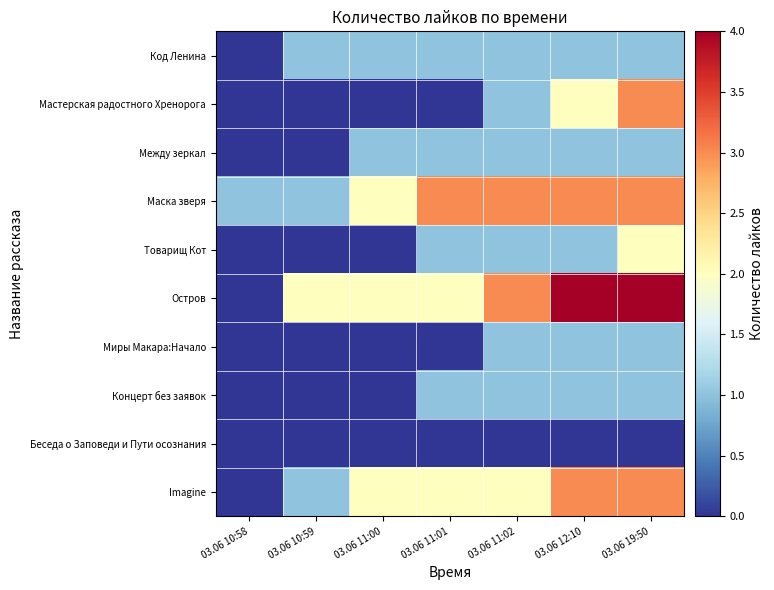

Reading left to right, what are all the values shown in this chart?

Код Ленина: 03.06 10:58=0	03.06 10:59=1	03.06 11:00=1	03.06 11:01=1	03.06 11:02=1	03.06 12:10=1	03.06 19:50=1
Мастерская радостного Хренорога: 03.06 10:58=0	03.06 10:59=0	03.06 11:00=0	03.06 11:01=0	03.06 11:02=1	03.06 12:10=2	03.06 19:50=3
Между зеркал: 03.06 10:58=0	03.06 10:59=0	03.06 11:00=1	03.06 11:01=1	03.06 11:02=1	03.06 12:10=1	03.06 19:50=1
Маска зверя: 03.06 10:58=1	03.06 10:59=1	03.06 11:00=2	03.06 11:01=3	03.06 11:02=3	03.06 12:10=3	03.06 19:50=3
Товарищ Кот: 03.06 10:58=0	03.06 10:59=0	03.06 11:00=0	03.06 11:01=1	03.06 11:02=1	03.06 12:10=1	03.06 19:50=2
Остров: 03.06 10:58=0	03.06 10:59=2	03.06 11:00=2	03.06 11:01=2	03.06 11:02=3	03.06 12:10=4	03.06 19:50=4
Миры Макара:Начало: 03.06 10:58=0	03.06 10:59=0	03.06 11:00=0	03.06 11:01=0	03.06 11:02=1	03.06 12:10=1	03.06 19:50=1
Концерт без заявок: 03.06 10:58=0	03.06 10:59=0	03.06 11:00=0	03.06 11:01=1	03.06 11:02=1	03.06 12:10=1	03.06 19:50=1
Беседа о Заповеди и Пути осознания: 03.06 10:58=0	03.06 10:59=0	03.06 11:00=0	03.06 11:01=0	03.06 11:02=0	03.06 12:10=0	03.06 19:50=0
Imagine: 03.06 10:58=0	03.06 10:59=1	03.06 11:00=2	03.06 11:01=2	03.06 11:02=2	03.06 12:10=3	03.06 19:50=3